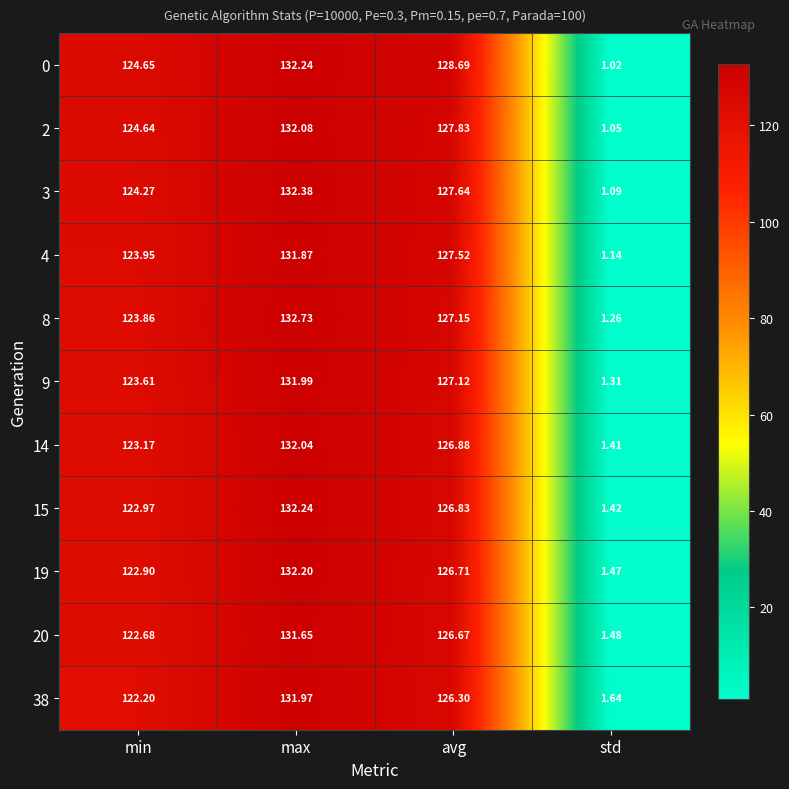

Which category has the highest value in the 38 series?

max